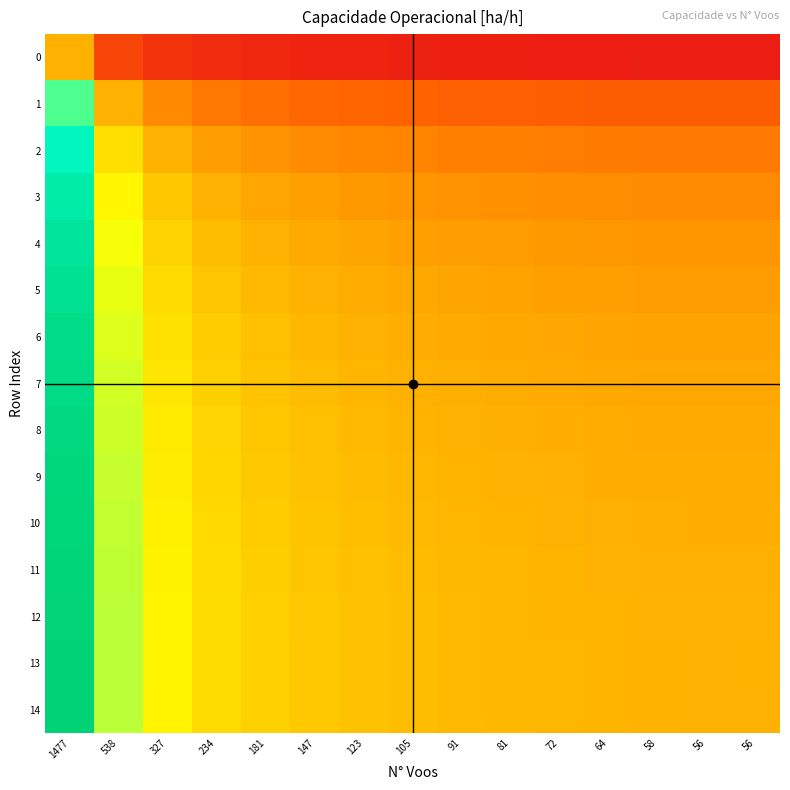

Reading left to right, extract all data points from this chart.

0: 1477=1.0	538=0.7	327=0.6	234=0.6	181=0.6	147=0.5	123=0.5	105=0.5	91=0.5	81=0.5	72=0.5	64=0.5	58=0.5	56=0.5	56=0.5
1: 1477=1.5	538=1.0	327=0.9	234=0.9	181=0.8	147=0.8	123=0.8	105=0.8	91=0.8	81=0.8	72=0.8	64=0.8	58=0.8	56=0.8	56=0.8
2: 1477=1.7	538=1.1	327=1.0	234=0.9	181=0.9	147=0.9	123=0.9	105=0.9	91=0.9	81=0.9	72=0.9	64=0.9	58=0.9	56=0.9	56=0.9
3: 1477=1.7	538=1.2	327=1.1	234=1.0	181=1.0	147=1.0	123=0.9	105=0.9	91=0.9	81=0.9	72=0.9	64=0.9	58=0.9	56=0.9	56=0.9
4: 1477=1.8	538=1.2	327=1.1	234=1.0	181=1.0	147=1.0	123=1.0	105=1.0	91=0.9	81=0.9	72=0.9	64=0.9	58=0.9	56=0.9	56=0.9
5: 1477=1.8	538=1.2	327=1.1	234=1.1	181=1.0	147=1.0	123=1.0	105=1.0	91=1.0	81=1.0	72=1.0	64=1.0	58=0.9	56=0.9	56=0.9
6: 1477=1.9	538=1.3	327=1.1	234=1.1	181=1.0	147=1.0	123=1.0	105=1.0	91=1.0	81=1.0	72=1.0	64=1.0	58=1.0	56=1.0	56=1.0
7: 1477=1.9	538=1.3	327=1.1	234=1.1	181=1.0	147=1.0	123=1.0	105=1.0	91=1.0	81=1.0	72=1.0	64=1.0	58=1.0	56=1.0	56=1.0
8: 1477=1.9	538=1.3	327=1.1	234=1.1	181=1.1	147=1.0	123=1.0	105=1.0	91=1.0	81=1.0	72=1.0	64=1.0	58=1.0	56=1.0	56=1.0
9: 1477=1.9	538=1.3	327=1.2	234=1.1	181=1.1	147=1.0	123=1.0	105=1.0	91=1.0	81=1.0	72=1.0	64=1.0	58=1.0	56=1.0	56=1.0
10: 1477=1.9	538=1.3	327=1.2	234=1.1	181=1.1	147=1.0	123=1.0	105=1.0	91=1.0	81=1.0	72=1.0	64=1.0	58=1.0	56=1.0	56=1.0
11: 1477=1.9	538=1.3	327=1.2	234=1.1	181=1.1	147=1.1	123=1.0	105=1.0	91=1.0	81=1.0	72=1.0	64=1.0	58=1.0	56=1.0	56=1.0
12: 1477=1.9	538=1.3	327=1.2	234=1.1	181=1.1	147=1.1	123=1.0	105=1.0	91=1.0	81=1.0	72=1.0	64=1.0	58=1.0	56=1.0	56=1.0
13: 1477=1.9	538=1.3	327=1.2	234=1.1	181=1.1	147=1.1	123=1.0	105=1.0	91=1.0	81=1.0	72=1.0	64=1.0	58=1.0	56=1.0	56=1.0
14: 1477=1.9	538=1.3	327=1.2	234=1.1	181=1.1	147=1.1	123=1.0	105=1.0	91=1.0	81=1.0	72=1.0	64=1.0	58=1.0	56=1.0	56=1.0